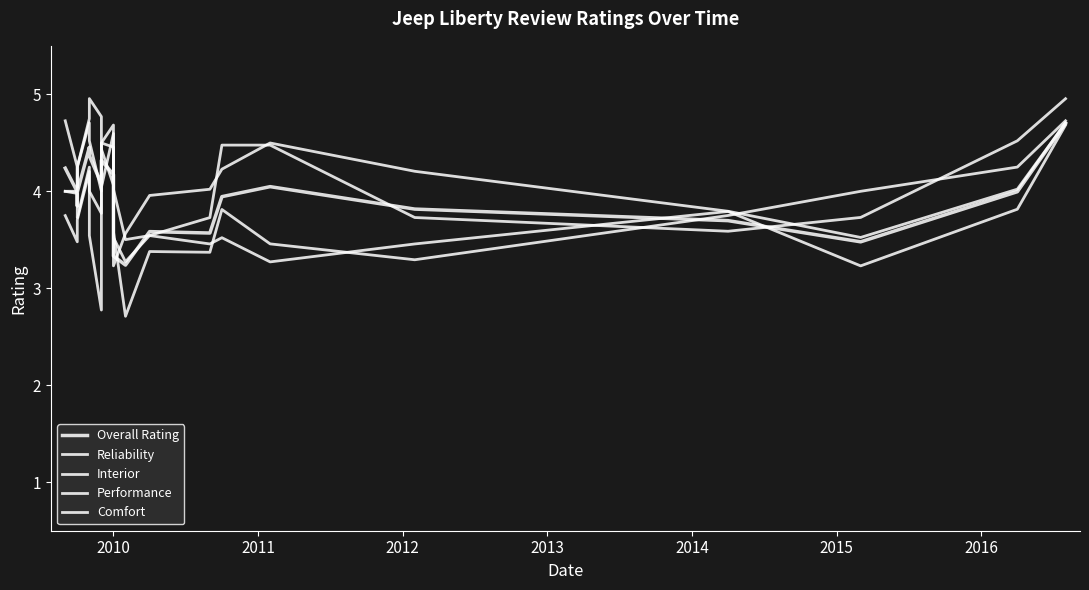

Rank the series at 2010 from lowest to highest value.

Reliability, Performance, Overall Rating, Comfort, Interior